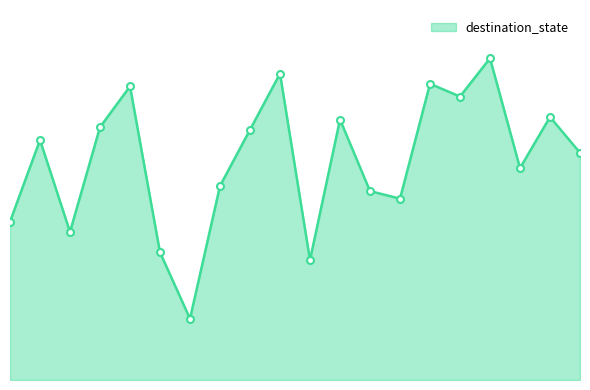

Is this an area chart (filled region under the line)?

Yes